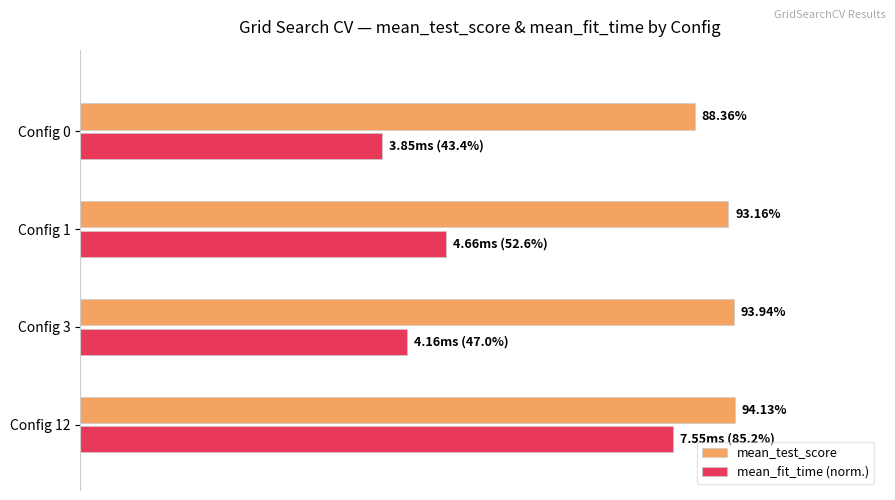

List the series in order of their peak value, lowest first.

mean_fit_time (norm.), mean_test_score